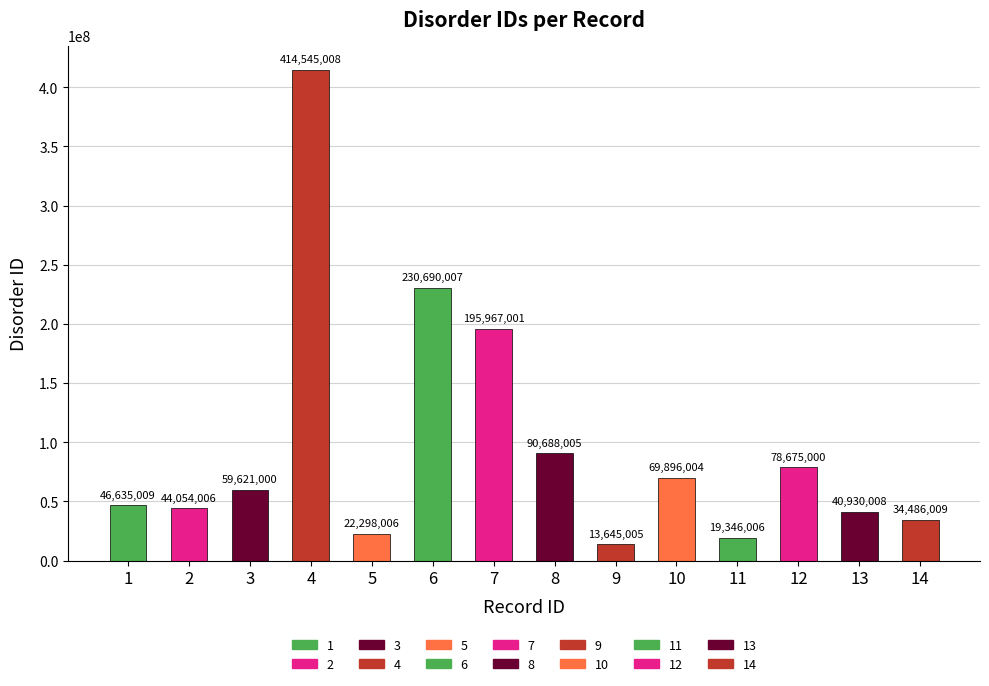

List the labels in order of value, largest first.

4, 6, 7, 8, 12, 10, 3, 1, 2, 13, 14, 5, 11, 9